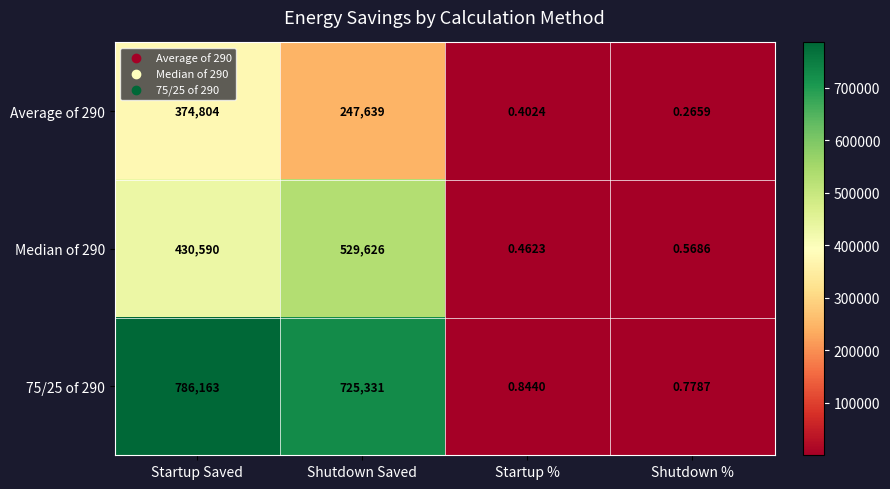

What is the total value across all series at Startup Saved?

1591557.0